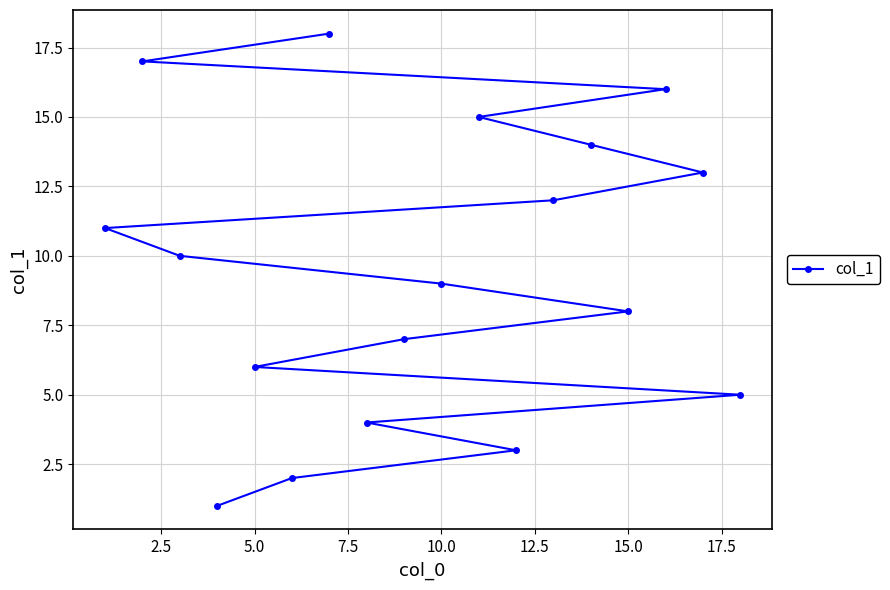

The value at 15.0 is 8. True or false?

True